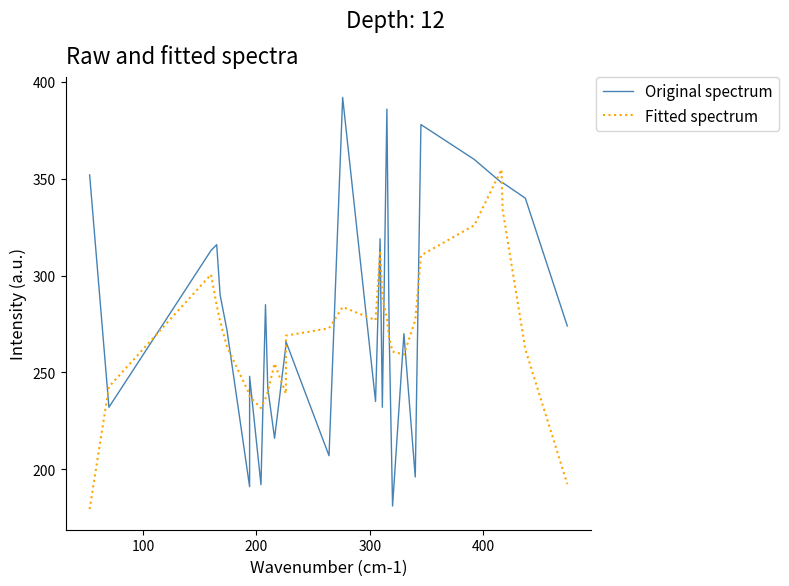

How many interior local peaks does the Fitted spectrum series have?

5